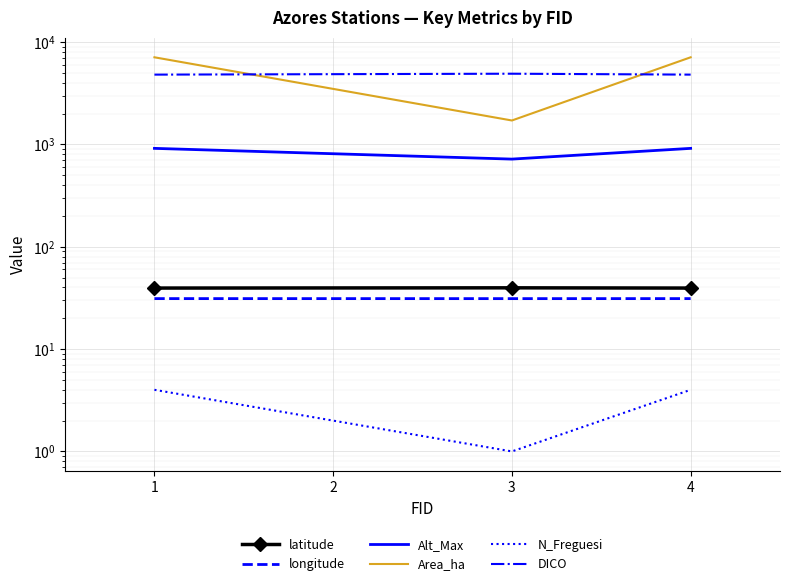

What is the difference between the N_Freguesi values at 2 and 1?

3.0